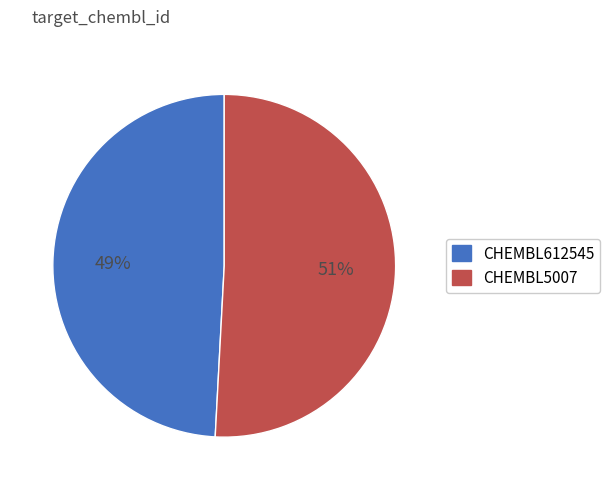

Which slice is the smallest?

CHEMBL612545